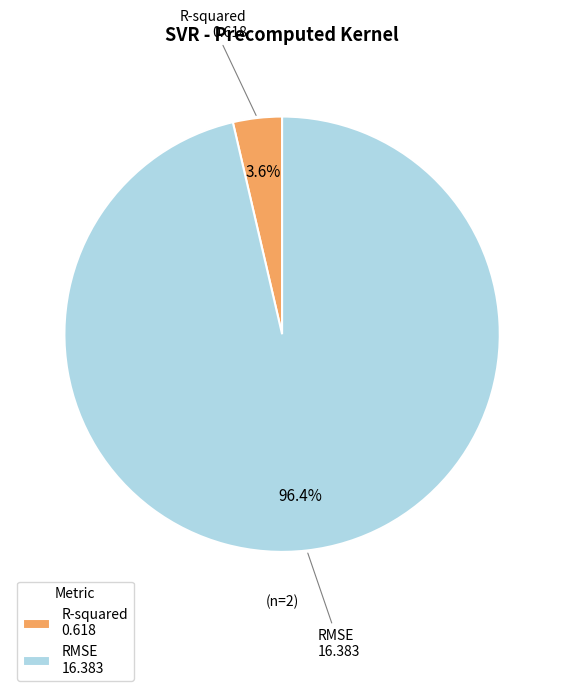

What percentage is the R-squared slice, to the nearest percent?

4%